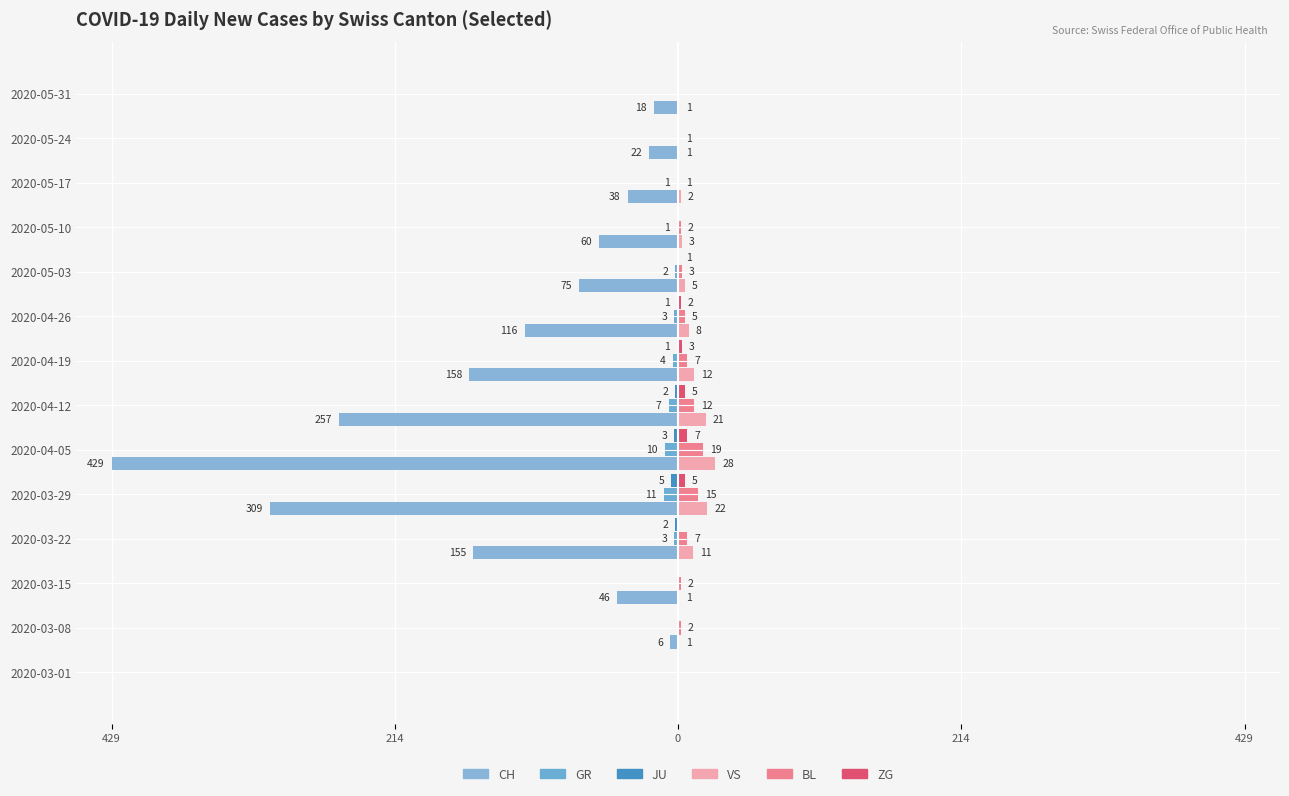

What is the label of the 6th bar from the right?

2020-04-26